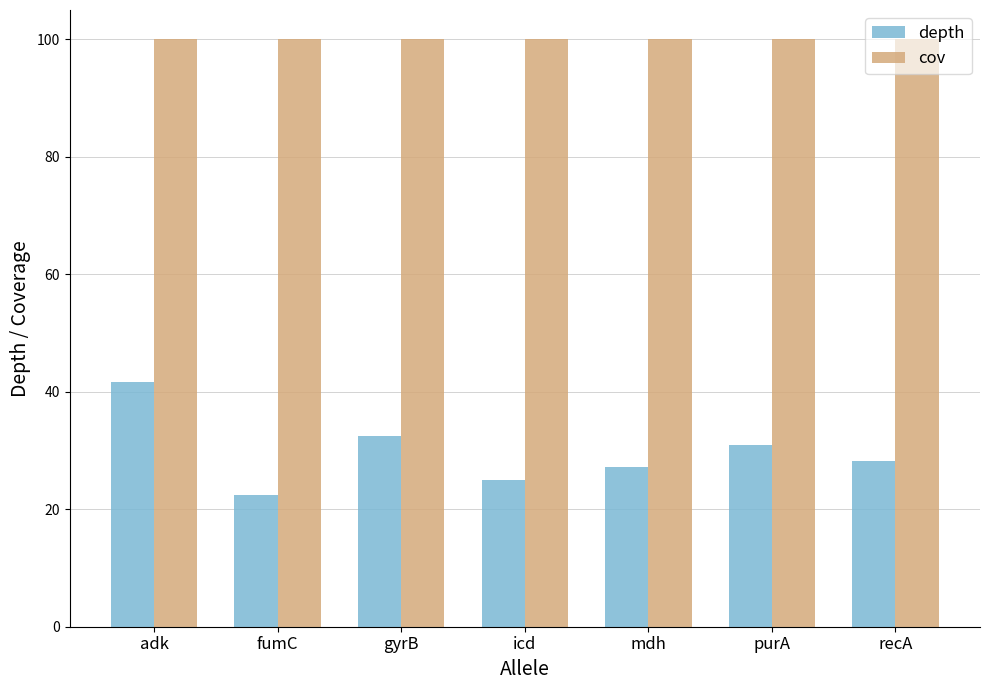

What value does the depth series have at adk?

41.6